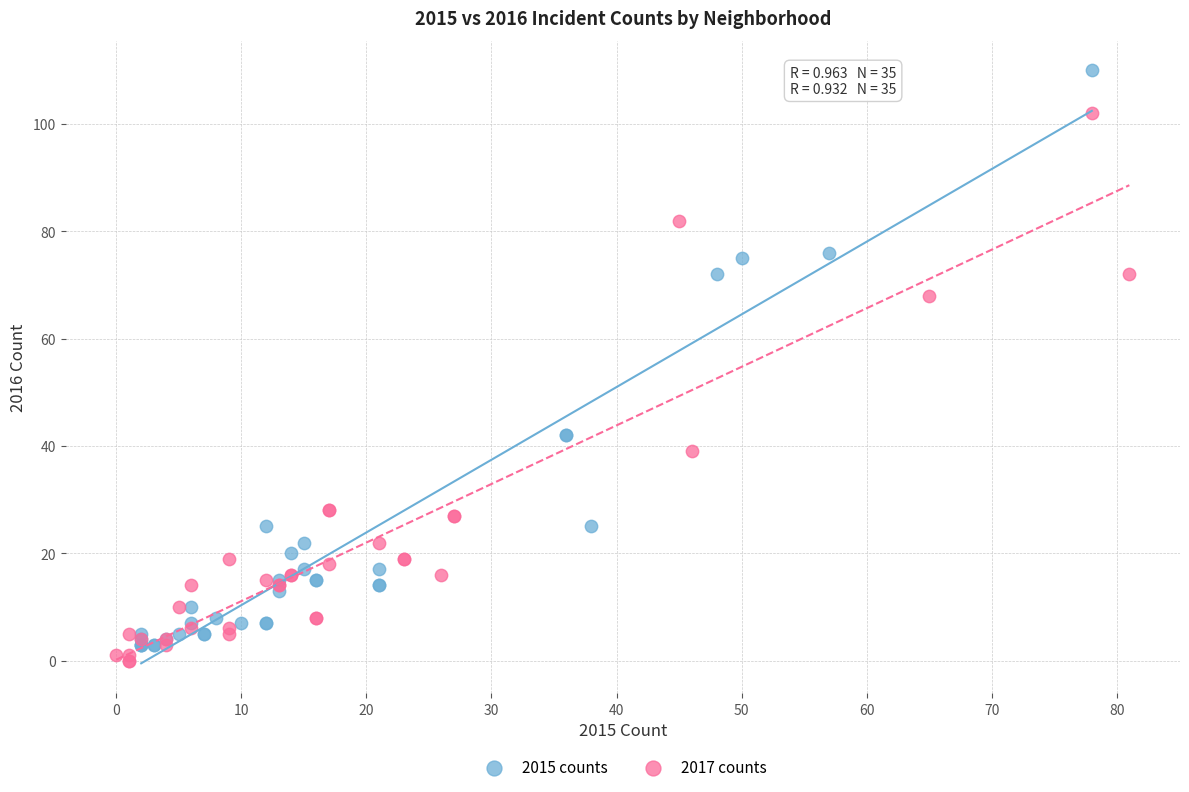

Which series has the widest spread of Y values?

2015 counts